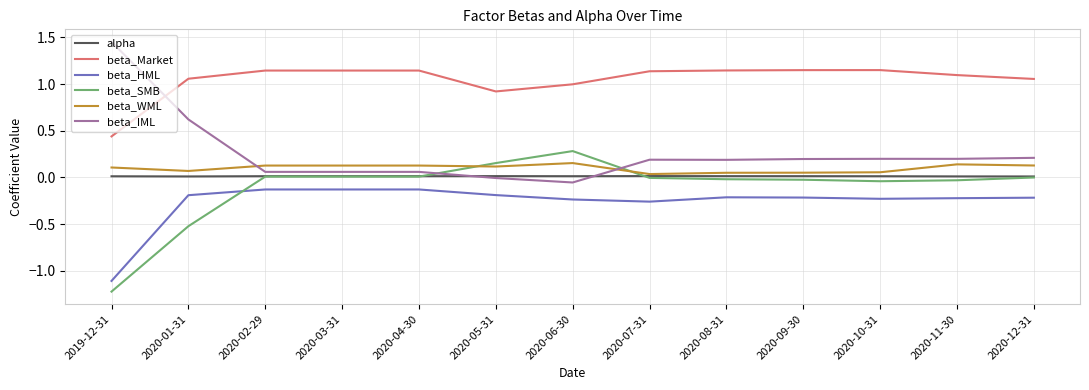

List the series in order of their peak value, highest first.

beta_IML, beta_Market, beta_SMB, beta_WML, alpha, beta_HML